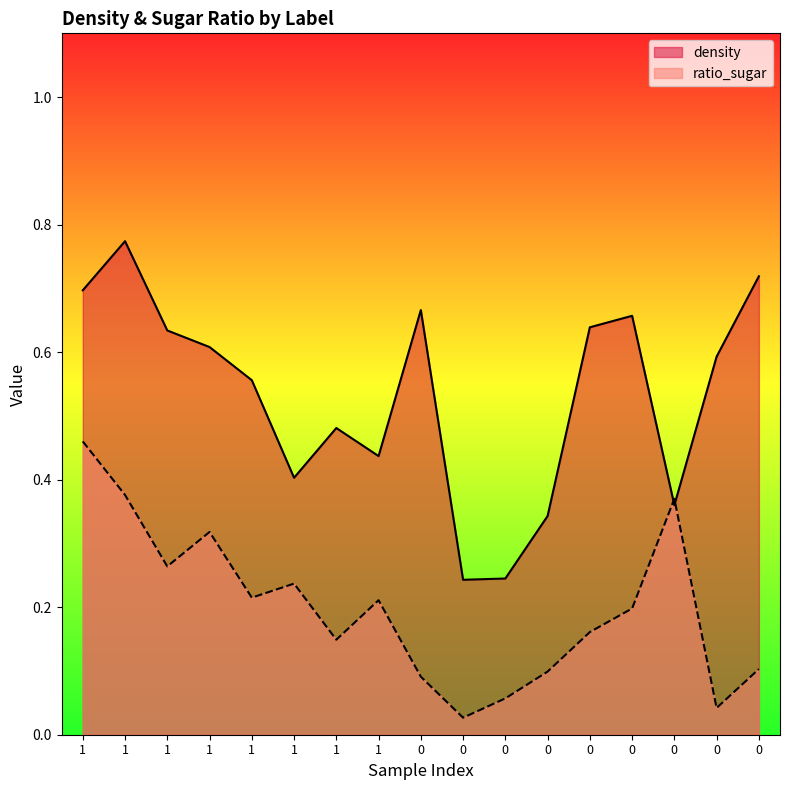

Rank the series by their maximum value, from lowest to highest.

ratio_sugar, density